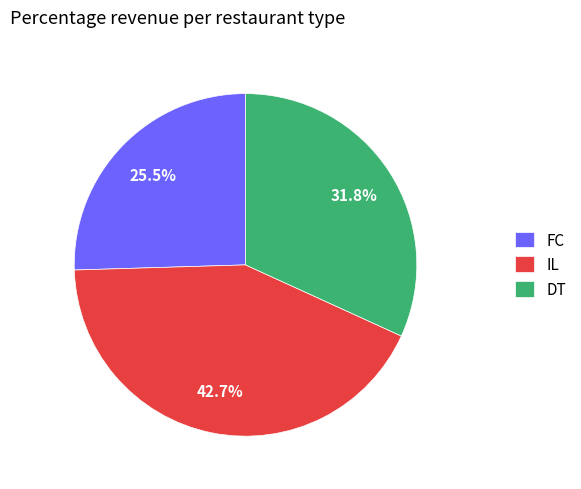

Is there a majority slice in this chart?

No